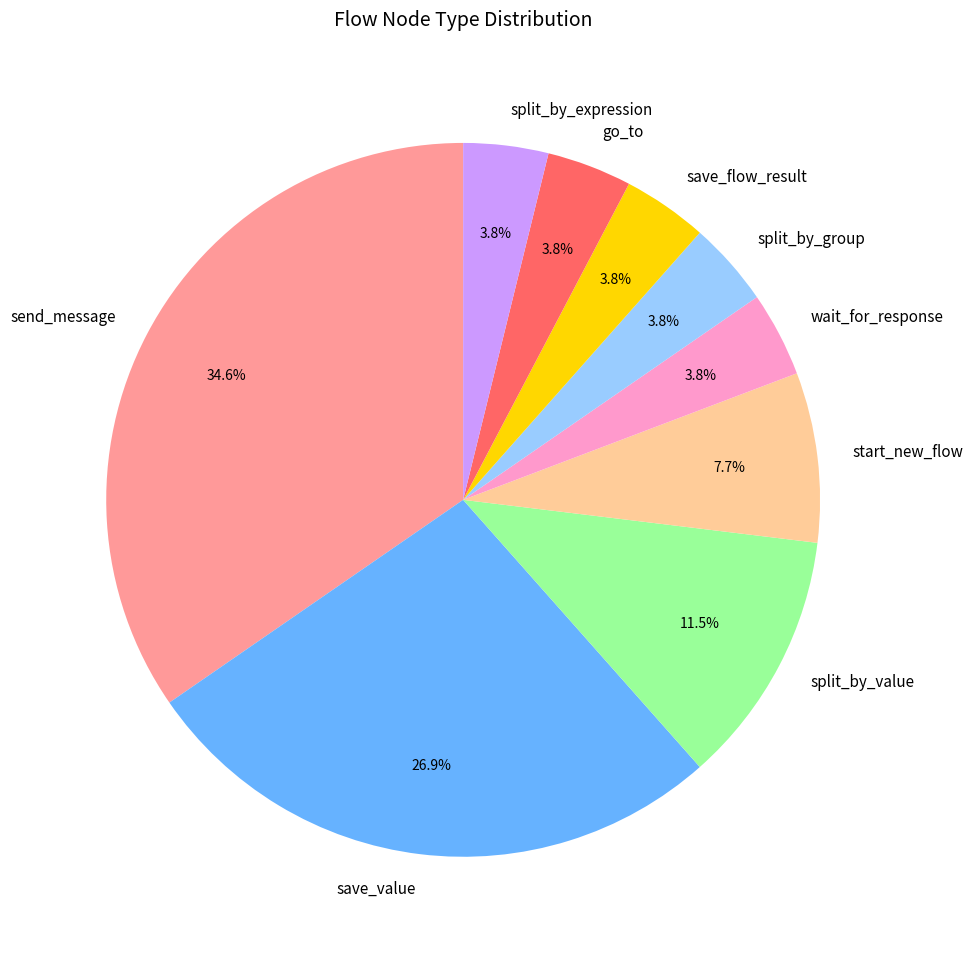

To the nearest percent, what is the difference between the save_flow_result and save_value slice percentages?

23%